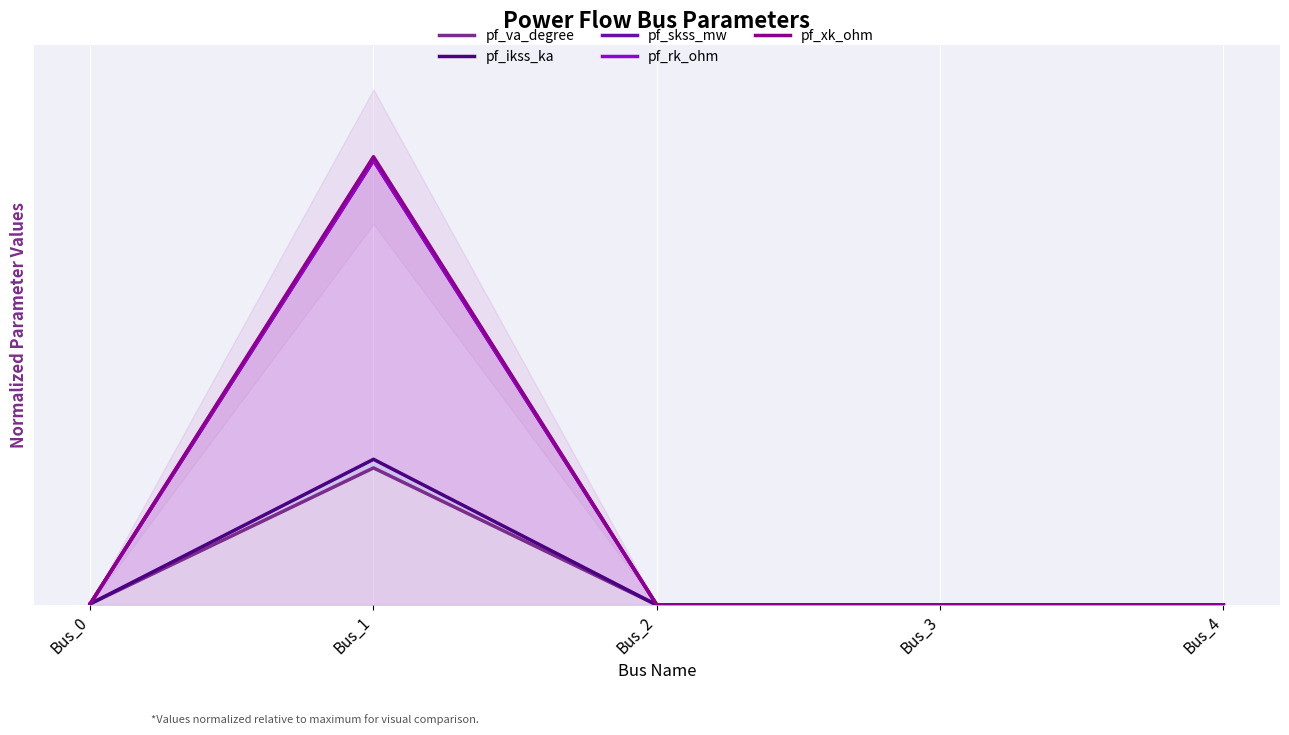

Reading right to left, what are all the values shown in this chart?

pf_va_degree: Bus_4=0.0	Bus_3=0.0	Bus_2=0.0	Bus_1=0.5	Bus_0=0.0
pf_ikss_ka: Bus_4=0.0	Bus_3=0.0	Bus_2=0.0	Bus_1=0.5	Bus_0=0.0
pf_skss_mw: Bus_4=0.0	Bus_3=0.0	Bus_2=0.0	Bus_1=1.5	Bus_0=0.0
pf_rk_ohm: Bus_4=0.0	Bus_3=0.0	Bus_2=0.0	Bus_1=1.5	Bus_0=0.0
pf_xk_ohm: Bus_4=0.0	Bus_3=0.0	Bus_2=0.0	Bus_1=1.5	Bus_0=0.0